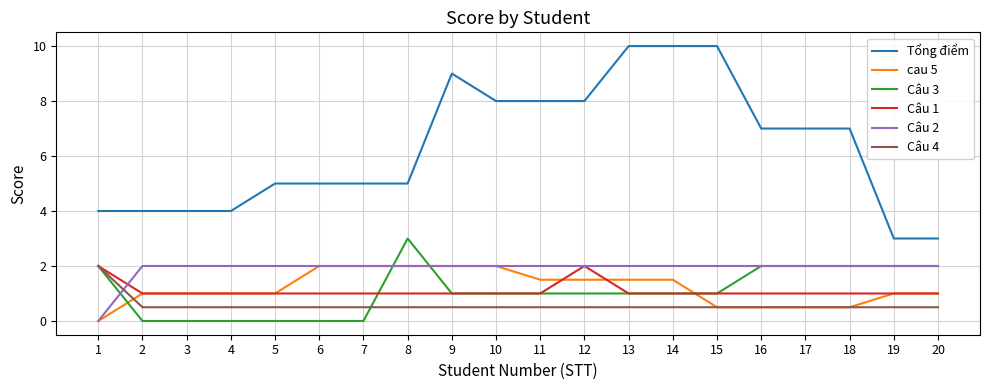

Which series has the largest total across all categories?

Tổng điểm